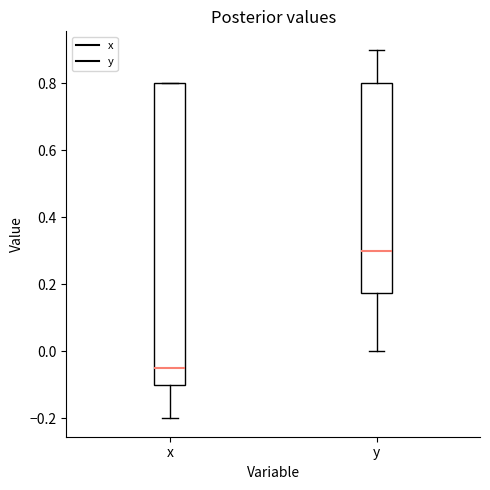

Comparing the boxes themselves (not the whiskers), which one is the tallest?

x